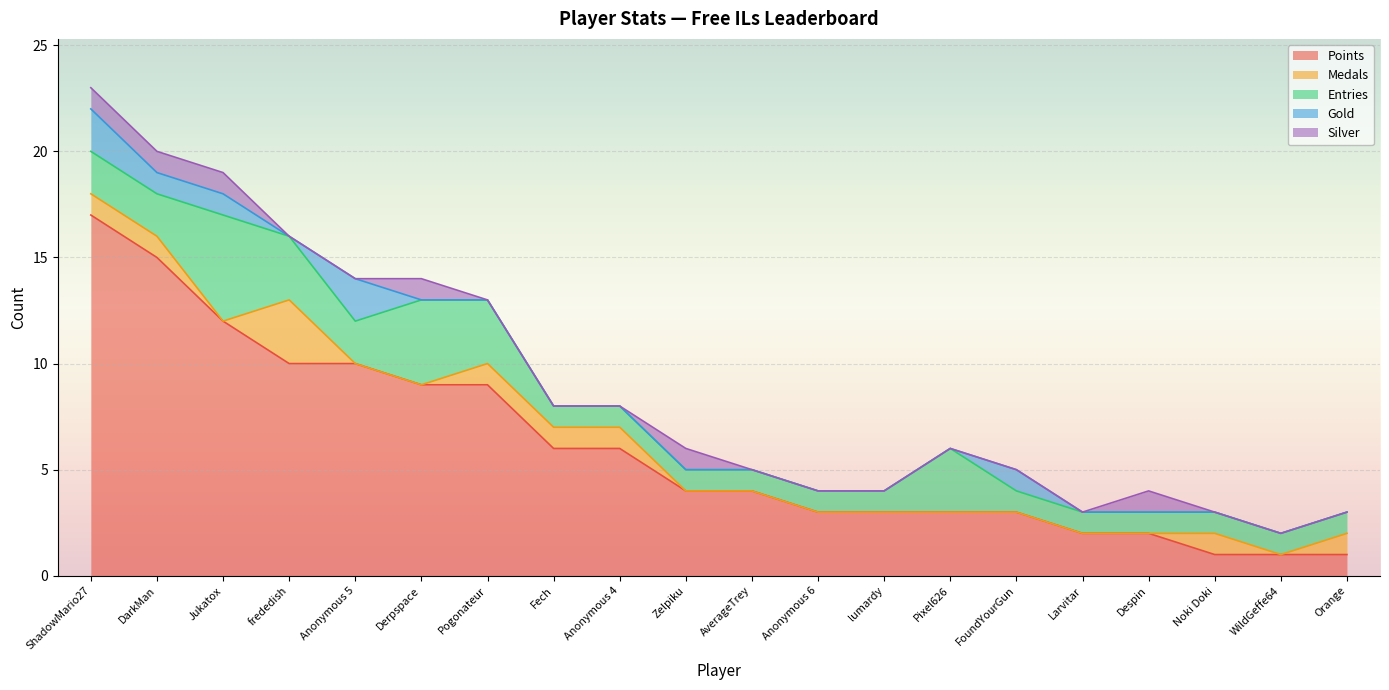

In Gold, how many points are higher than both neighbors (excluding endpoints)?

2